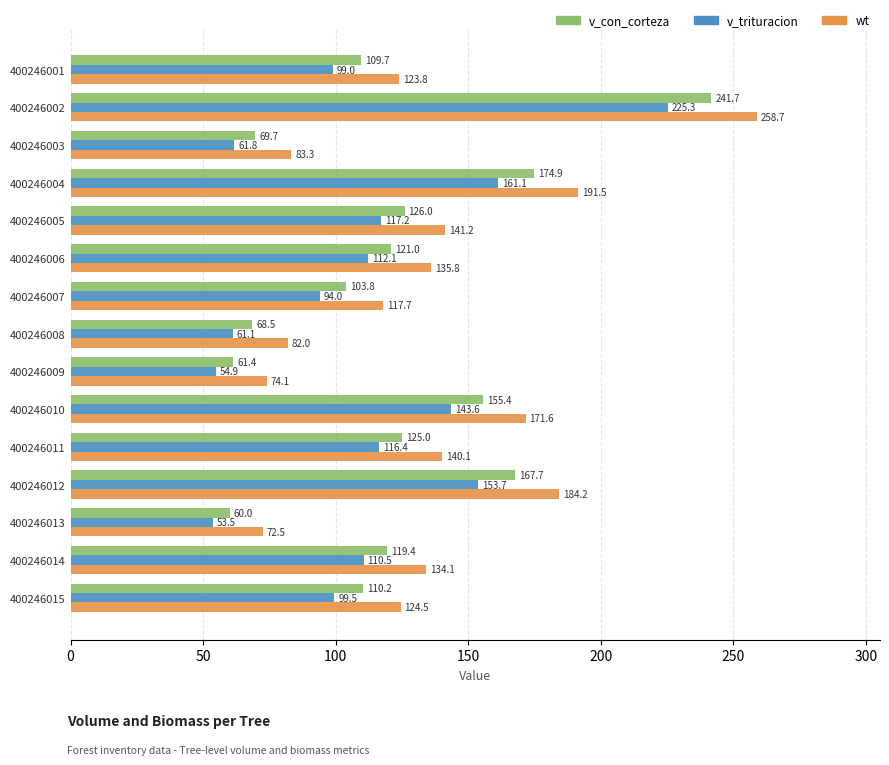

What is the sum of all v_trituracion values?

1663.6